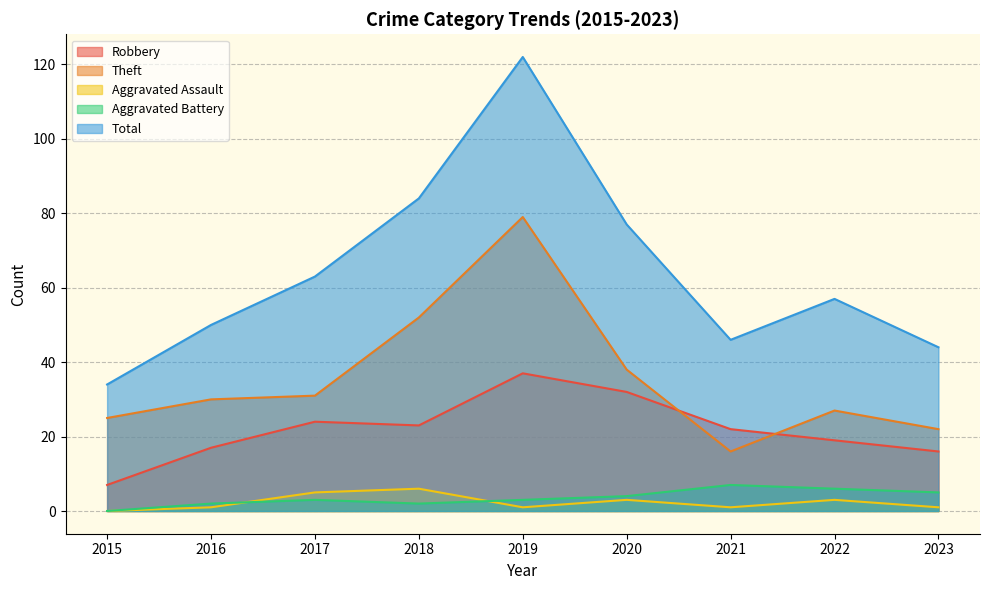

Reading left to right, extract all data points from this chart.

Robbery: 7	17	24	23	37	32	22	19	16
Theft: 25	30	31	52	79	38	16	27	22
Aggravated Assault: 0	1	5	6	1	3	1	3	1
Aggravated Battery: 0	2	3	2	3	4	7	6	5
Total: 34	50	63	84	122	77	46	57	44